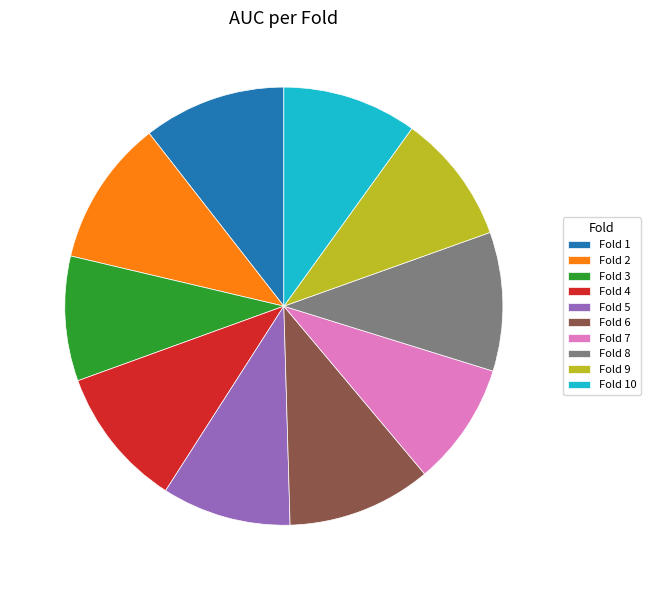

Do Fold 1 and Fold 5 together represent more than half of the pie?

No